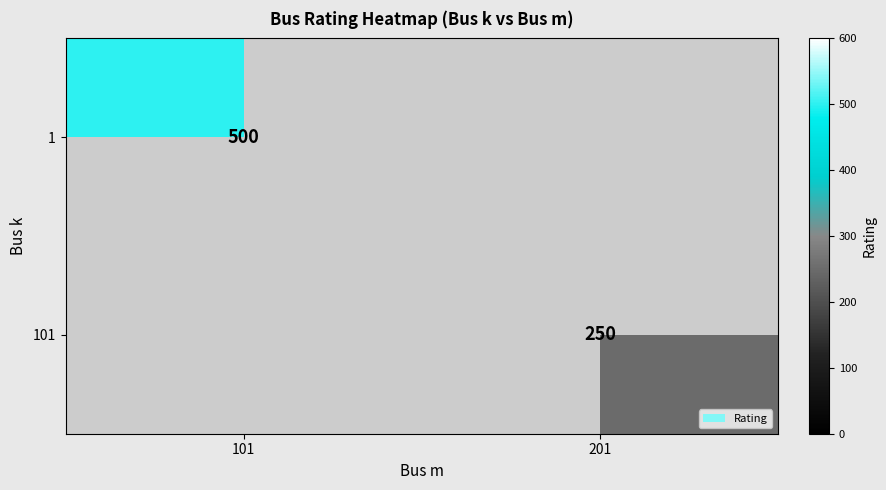

What is the lowest value of the 1 series?

500.0